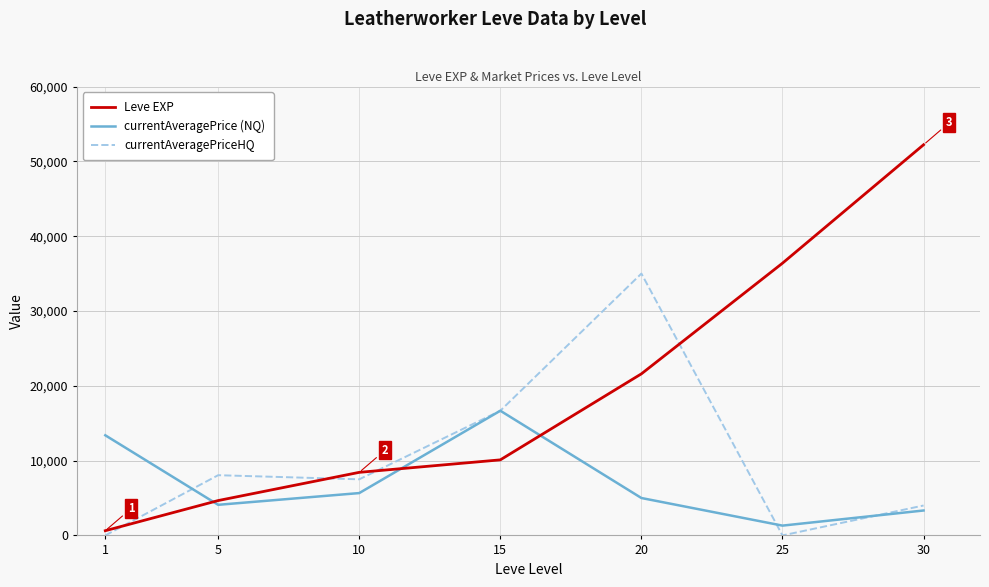

Rank the series by their average value, from highest to lowest.

Leve EXP, currentAveragePriceHQ, currentAveragePrice (NQ)